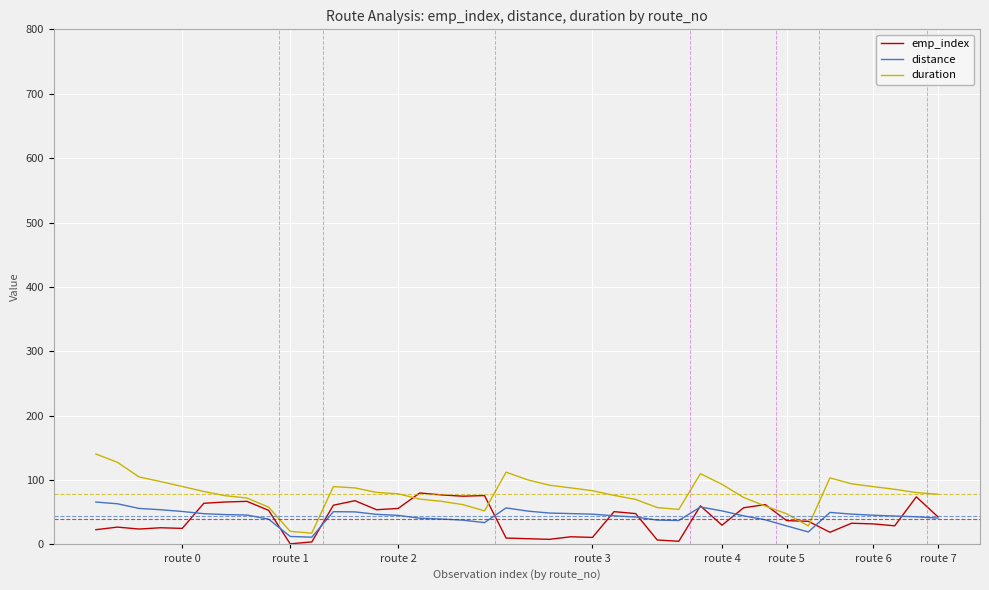

What is the highest value of the distance series?

65.9